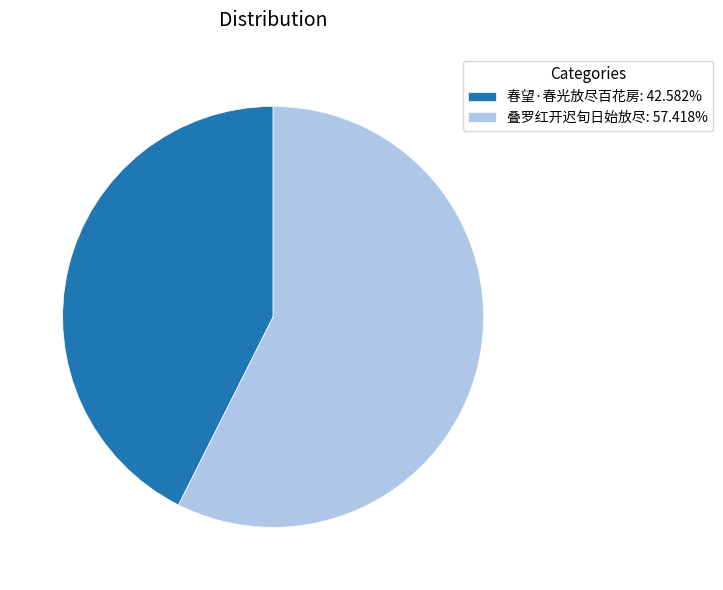

Count the number of slices in the pie.

2